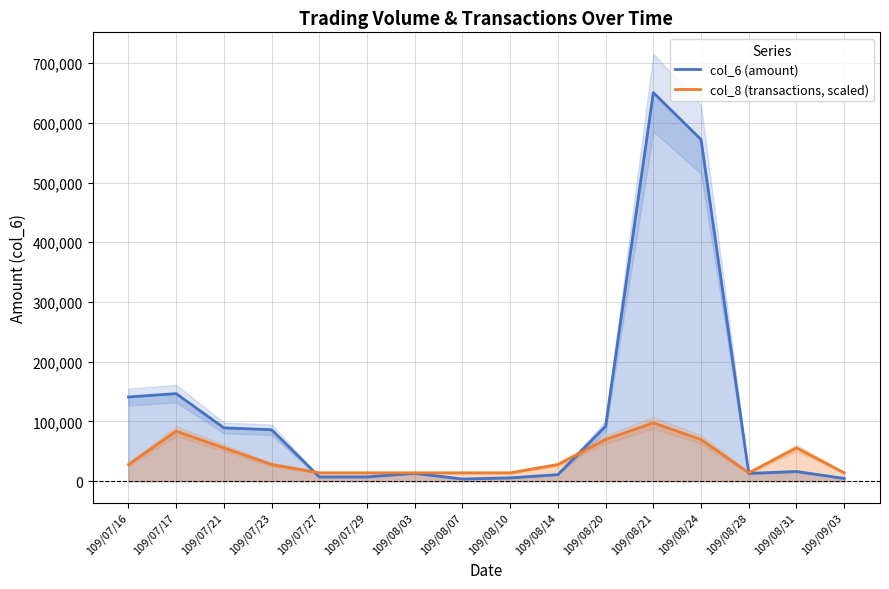

At which label is col_8 closest to 55776?

109/07/21